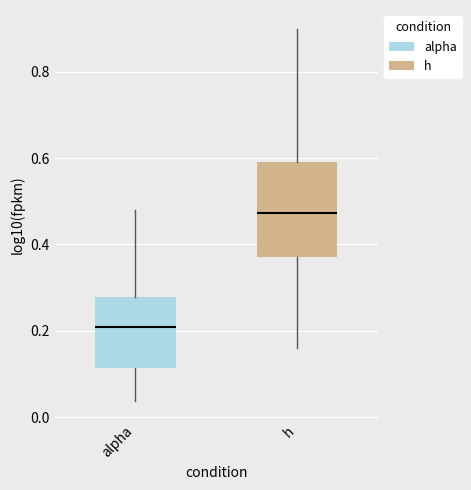

Reading left to right, read every box against the y-axis: the position of its median line, the range the box covers, and the ends of its whiskers. The values are not printed on the chart, so give them approximately, as read against the axis.

alpha: median 0.20, box 0.12 to 0.28, whiskers 0.04 to 0.48
h: median 0.48, box 0.38 to 0.60, whiskers 0.16 to 0.90